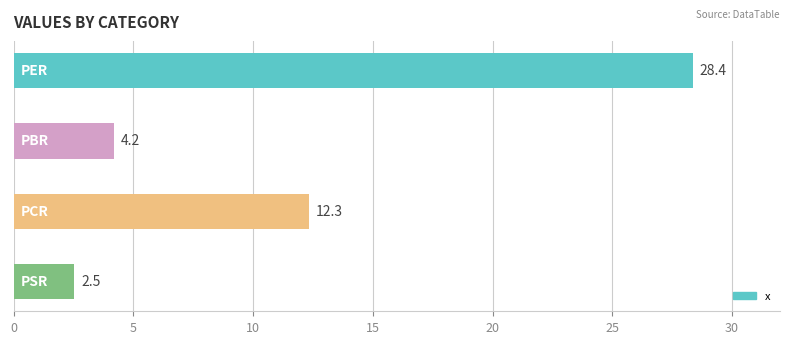

What is the maximum value shown in the chart?

28.4